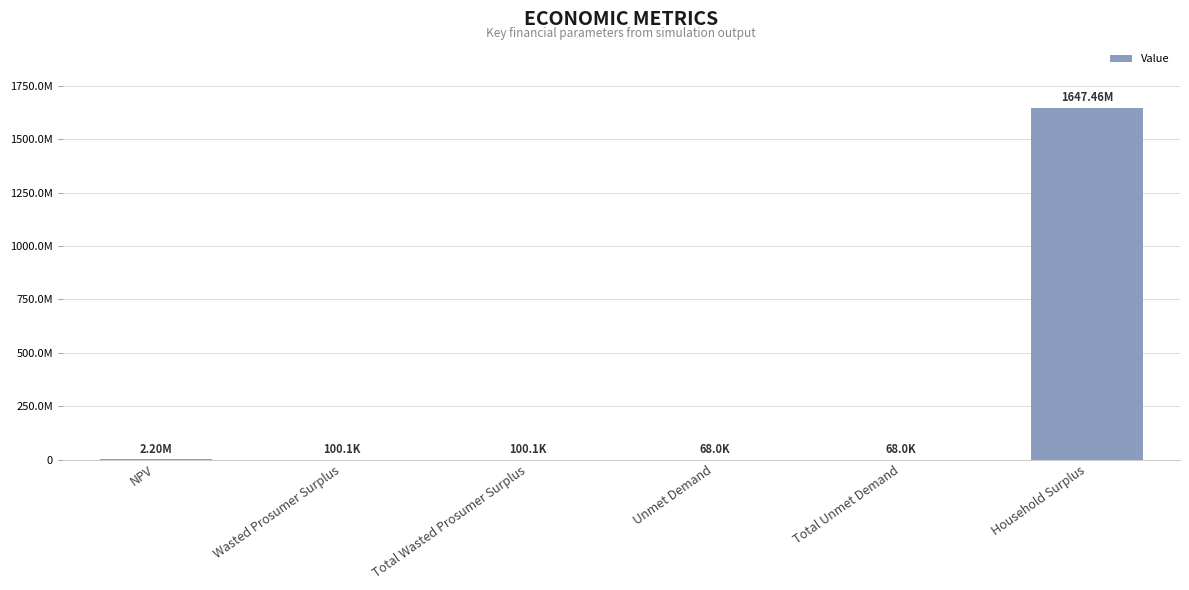

What is the difference between the maximum and minimum values?

1647387601.1